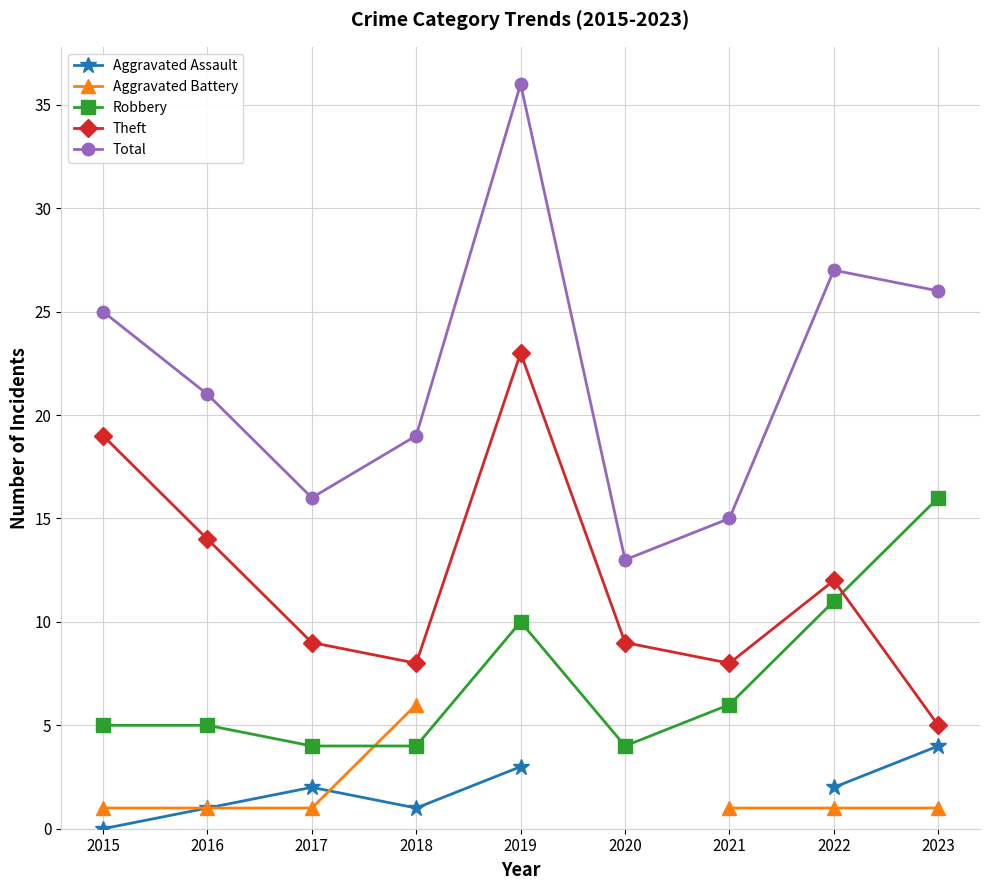

True or false: Aggravated Battery and Theft cross at least once.

False